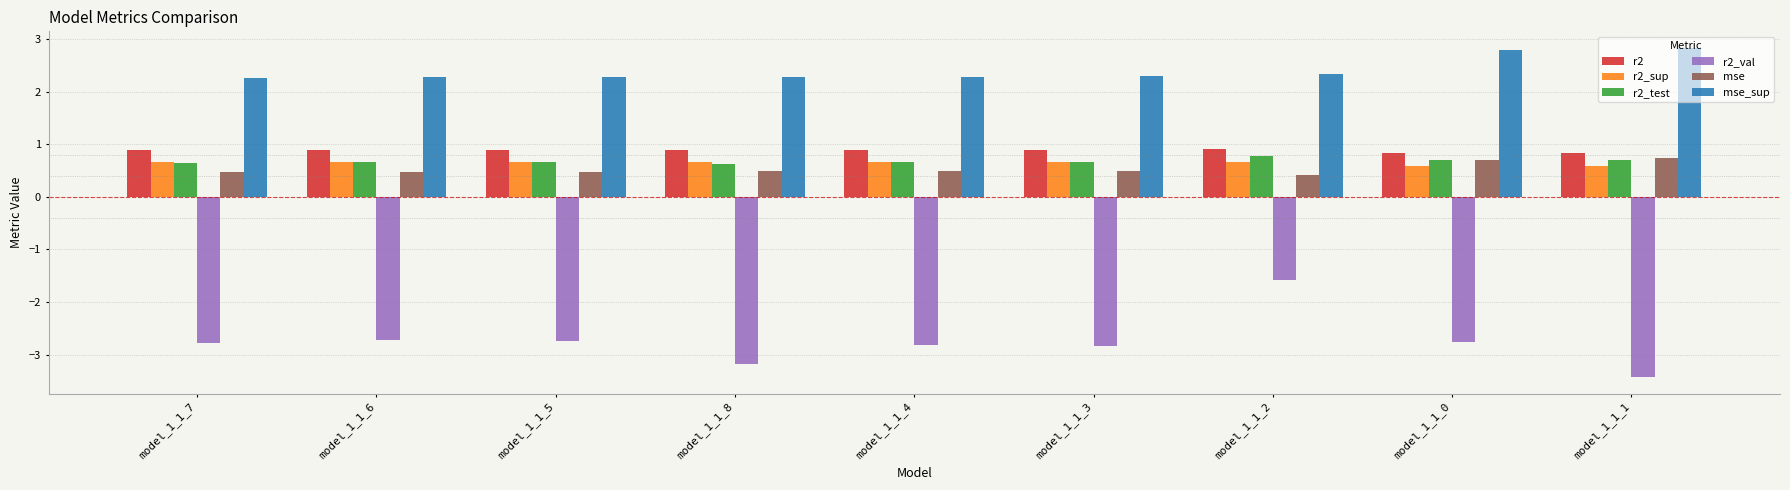

What are all the series names shown in the legend?

r2, r2_sup, r2_test, r2_val, mse, mse_sup